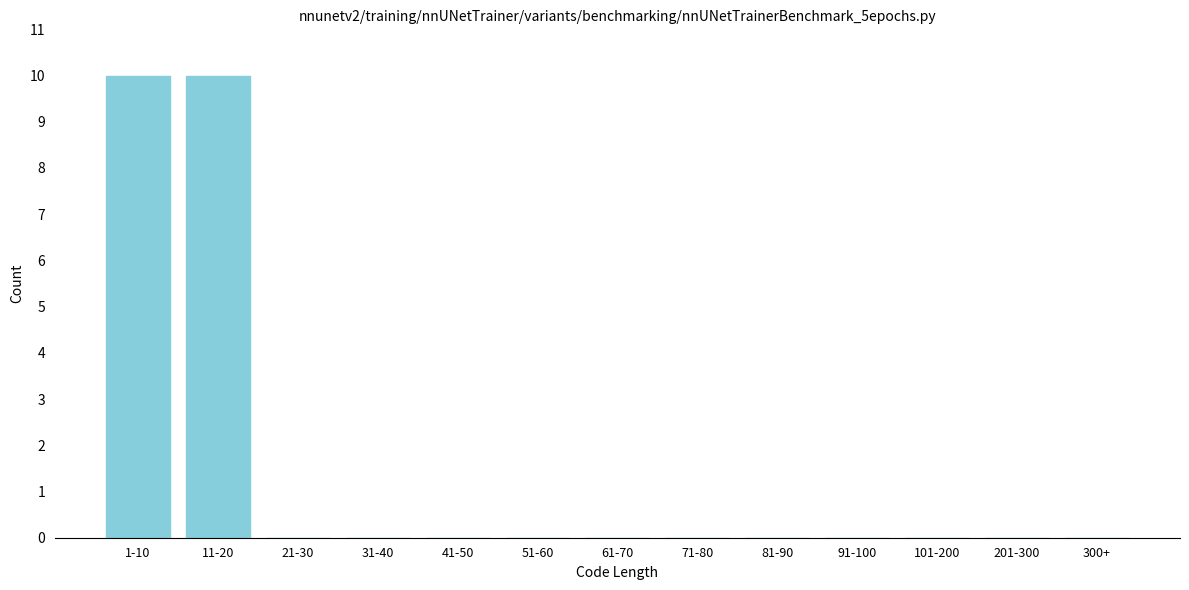

Reading left to right, list all the values displayed in this chart.

1-10=10	11-20=10	21-30=0	31-40=0	41-50=0	51-60=0	61-70=0	71-80=0	81-90=0	91-100=0	101-200=0	201-300=0	300+=0